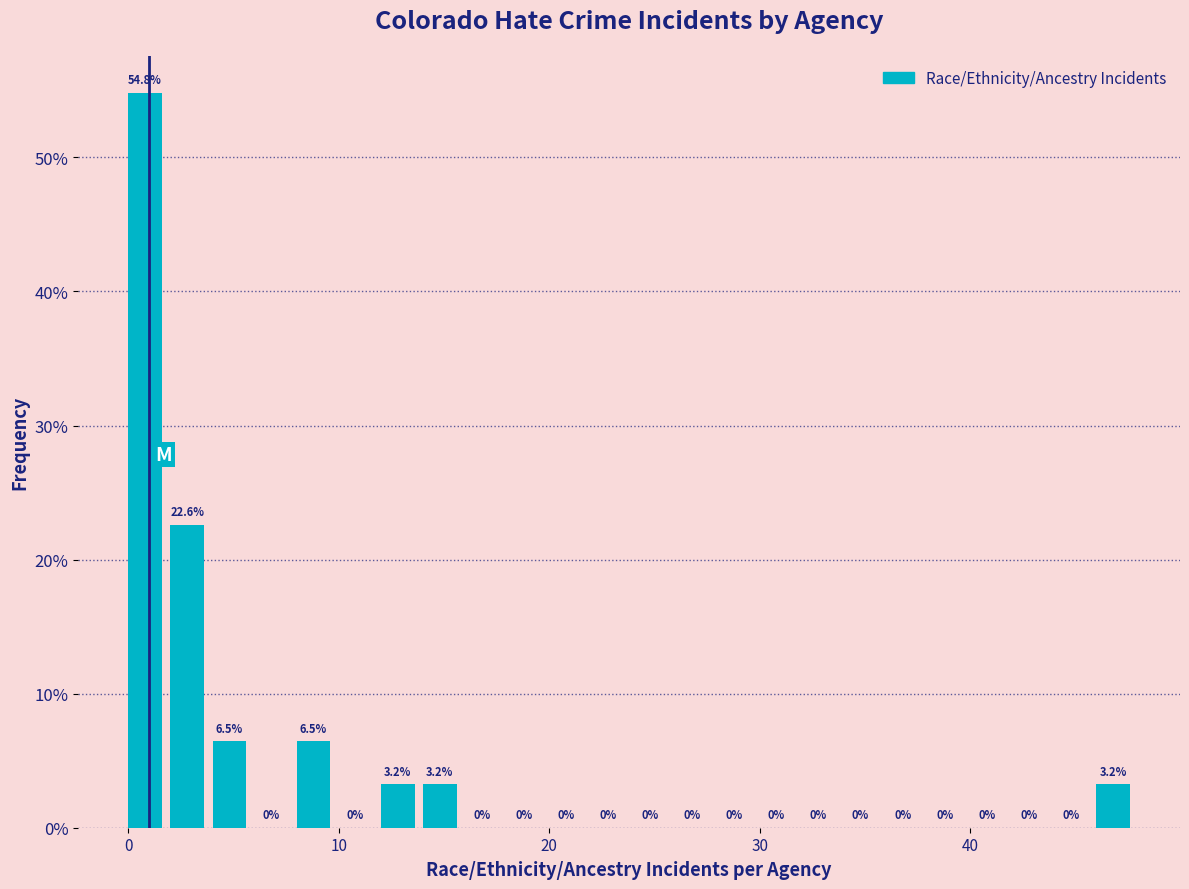

Read against the x-axis, roughly where is the centre of the tallest bar?

1